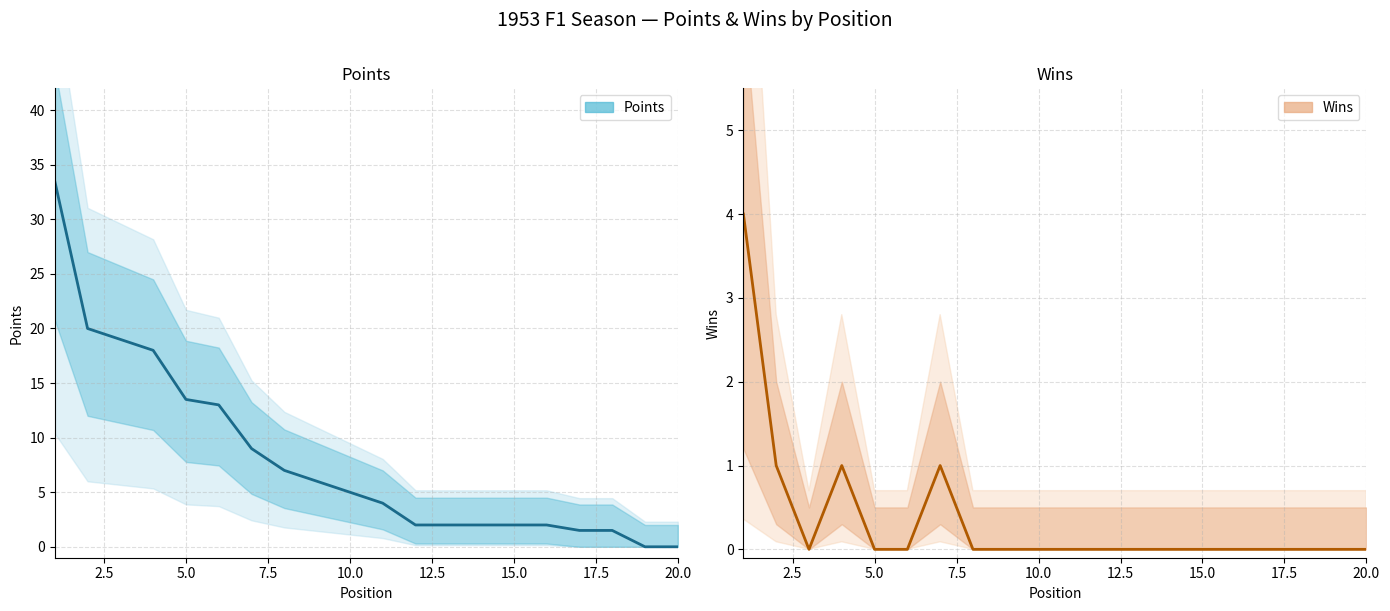

The Wins series shows 1.7 at 15.0. True or false?

False